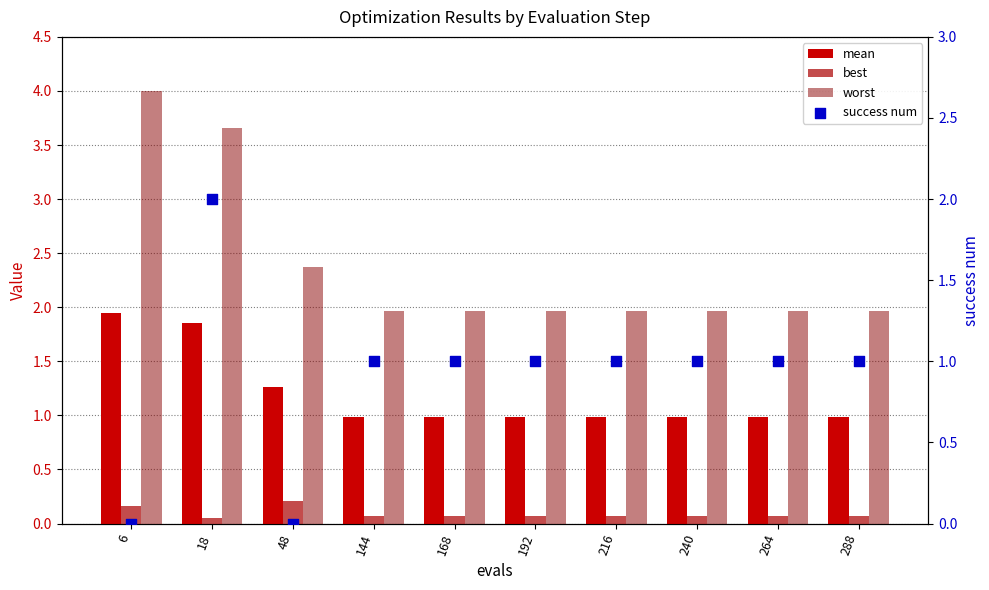

At which category is the sum across all series the highest?

18